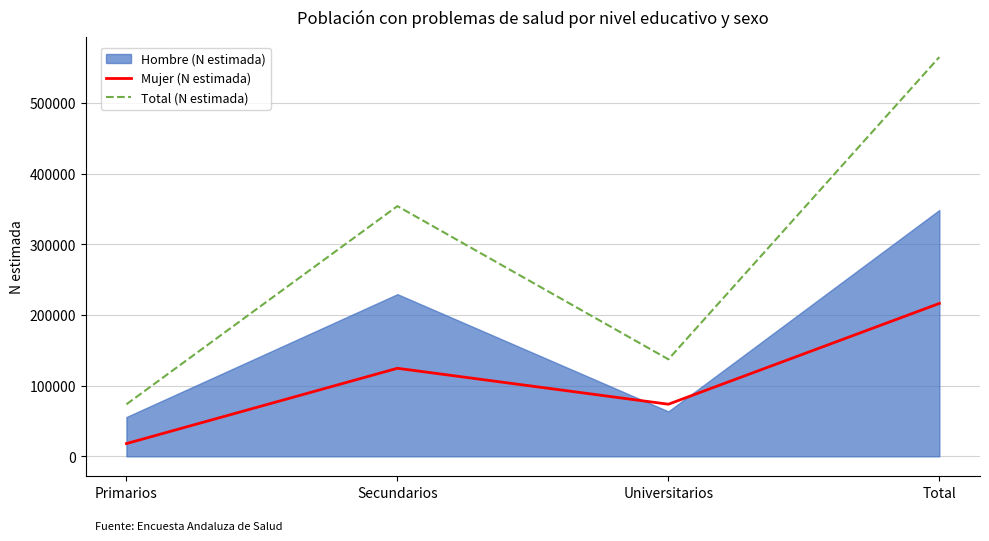

What is the maximum value shown in the chart?

564788